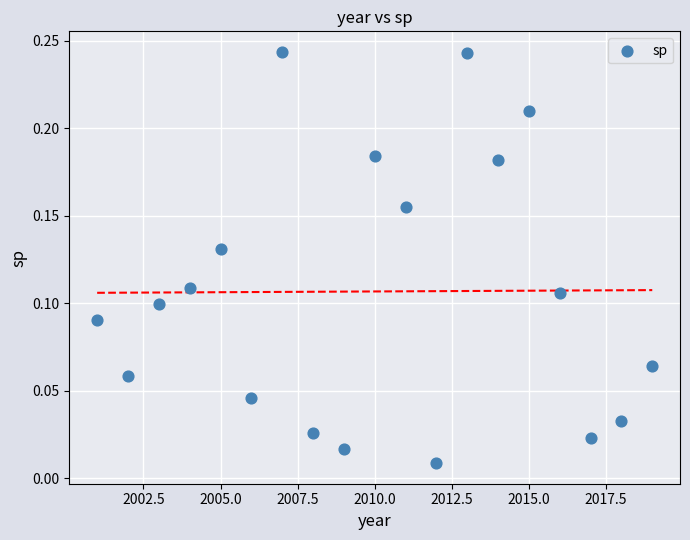

What is the range of X values (max minus min)?

18.0